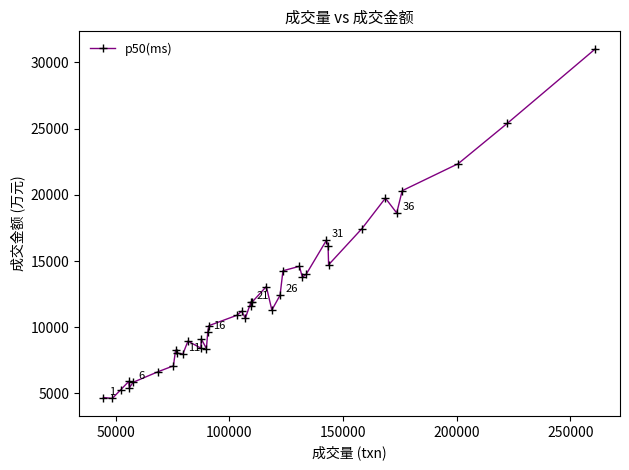

What is the value of the 32nd point from the left?

16136